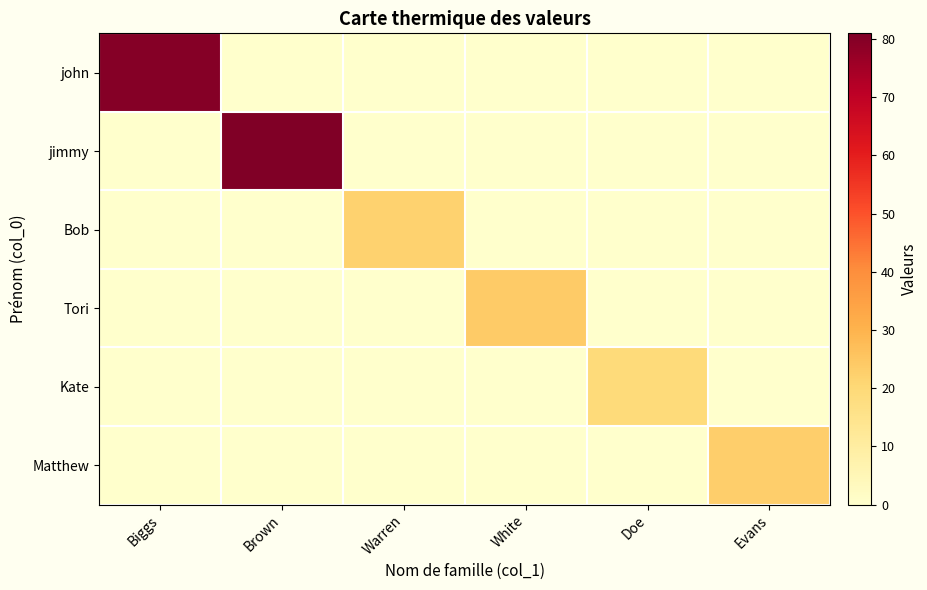

Between Brown and Doe, which series saw the biggest shift?

jimmy